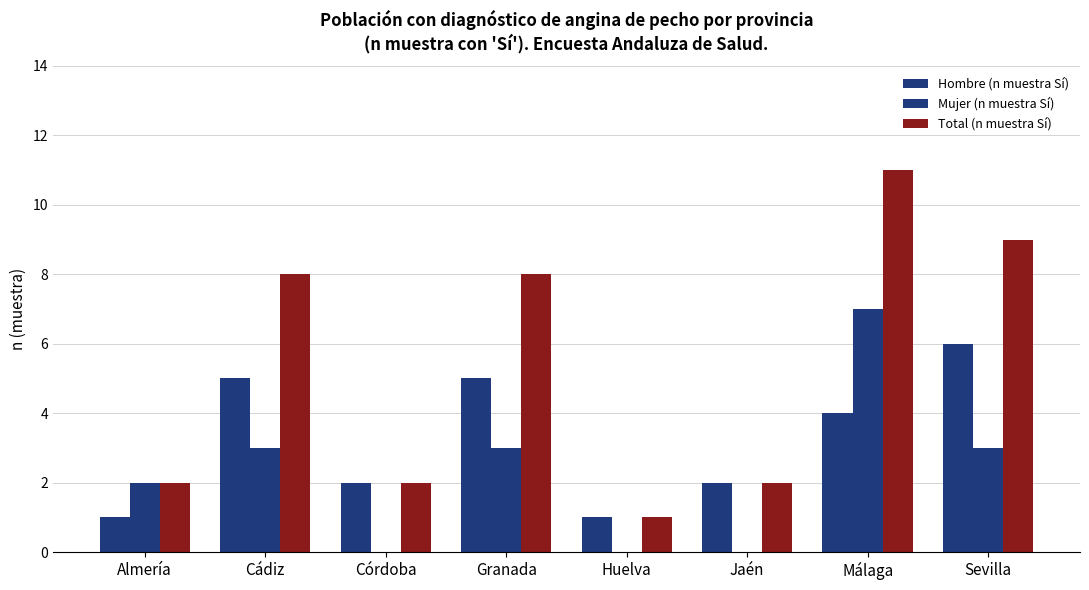

Count the number of categories in the chart.

8